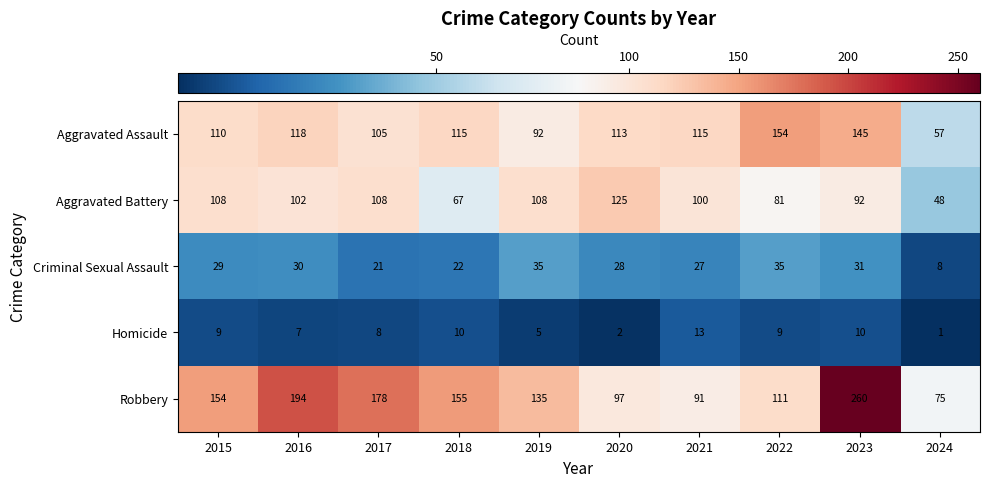

At which label is Homicide closest to 7?

2016